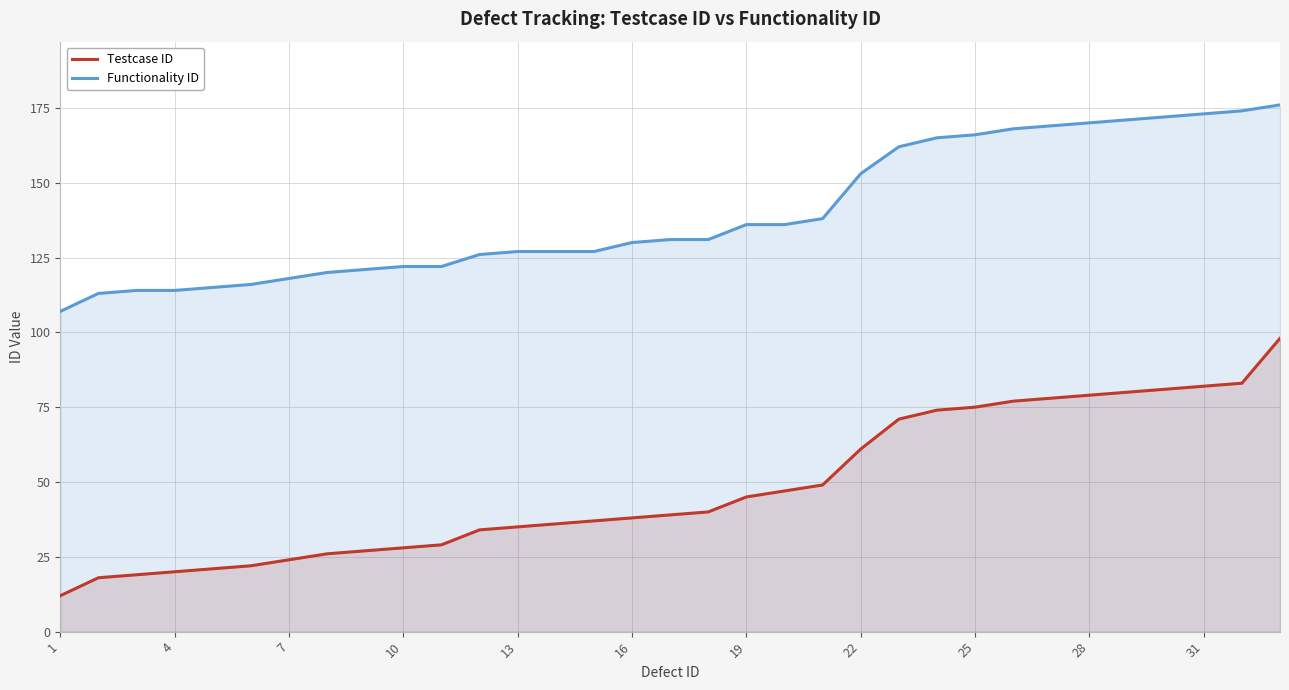

Which series has the largest total across all categories?

Functionality ID